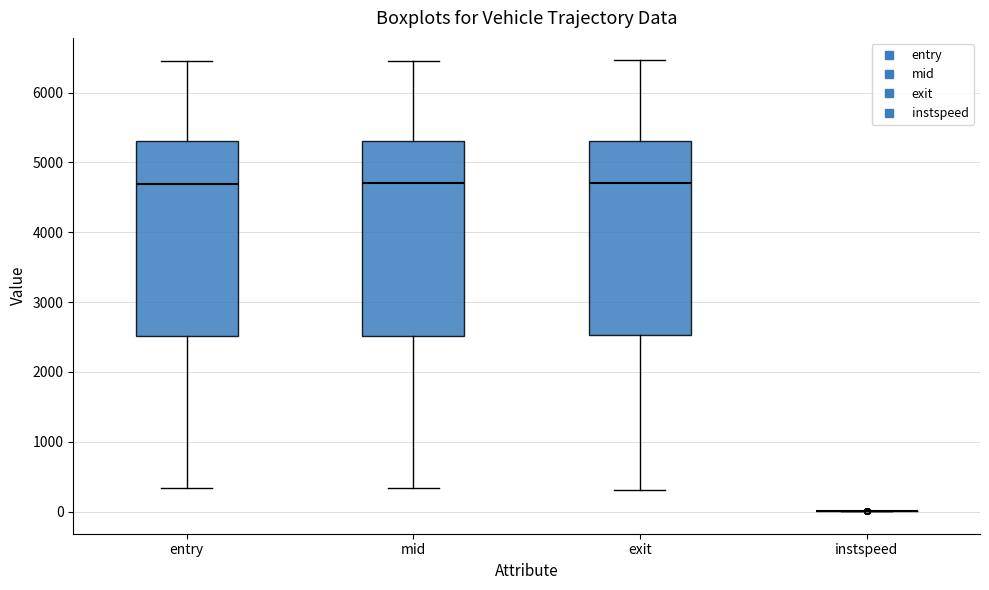

Reading left to right, read every box against the y-axis: the position of its median line, the range the box covers, and the ends of its whiskers. The values are not printed on the chart, so give them approximately, as read against the axis.

entry: median 4700, box 2500 to 5300, whiskers 300 to 6400
mid: median 4700, box 2500 to 5300, whiskers 300 to 6500
exit: median 4700, box 2500 to 5300, whiskers 300 to 6500
instspeed: box collapsed to a line at 0, whiskers 0 to 0